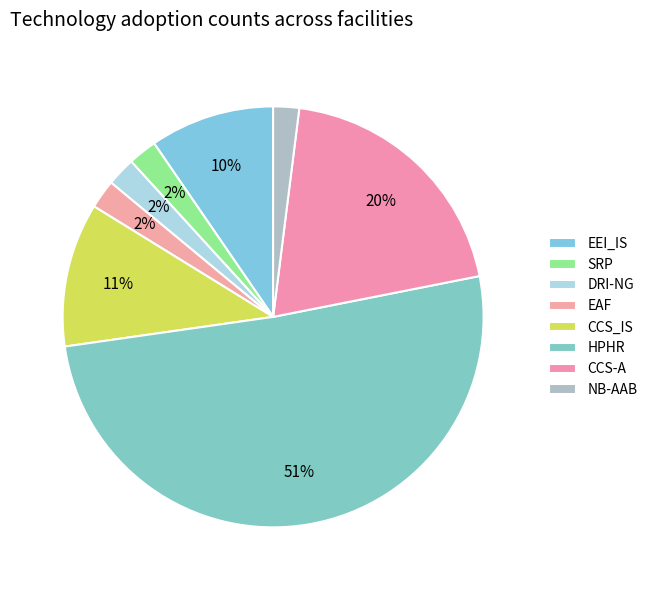

Count the number of slices in the pie.

8